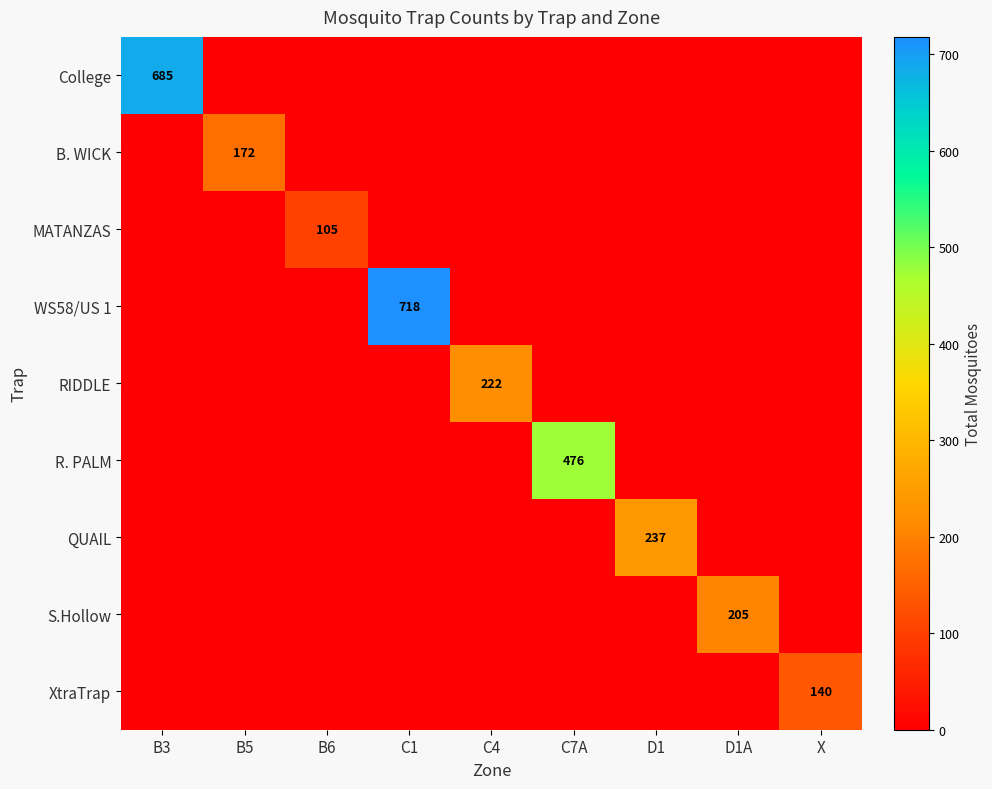

What is the spread (max minus min) of values at C4?

222